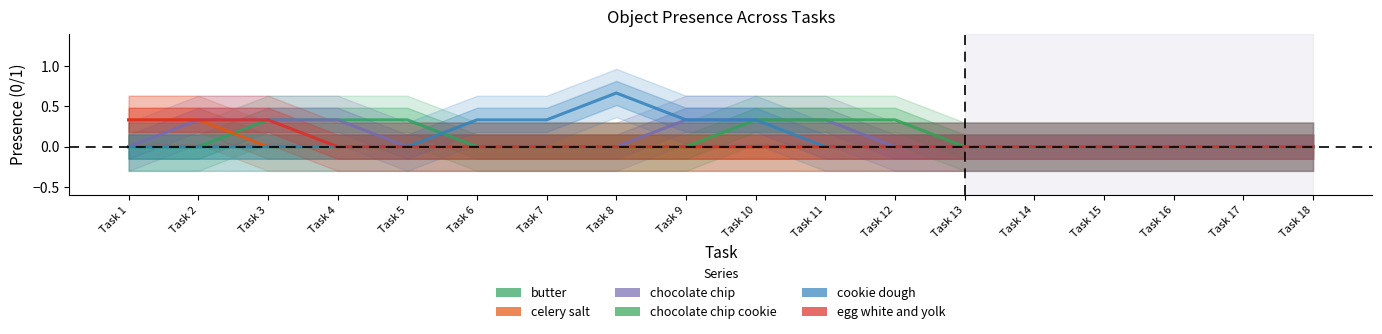

Between Task 1 and Task 4, which is larger?

Task 4